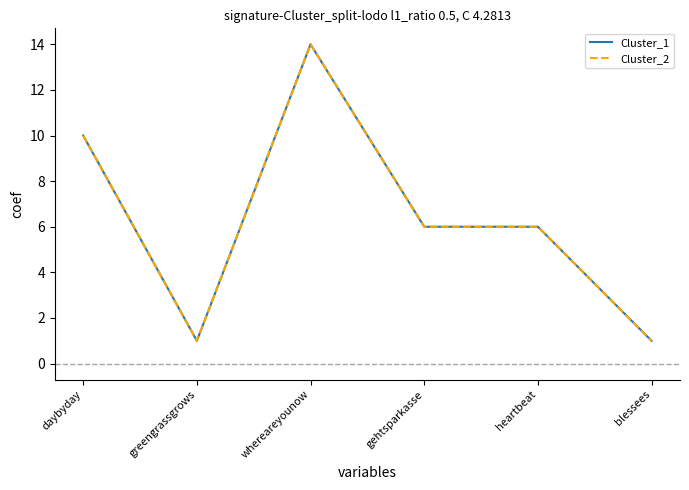

What is the value of the Cluster_1 point at the 3rd from the left?

14